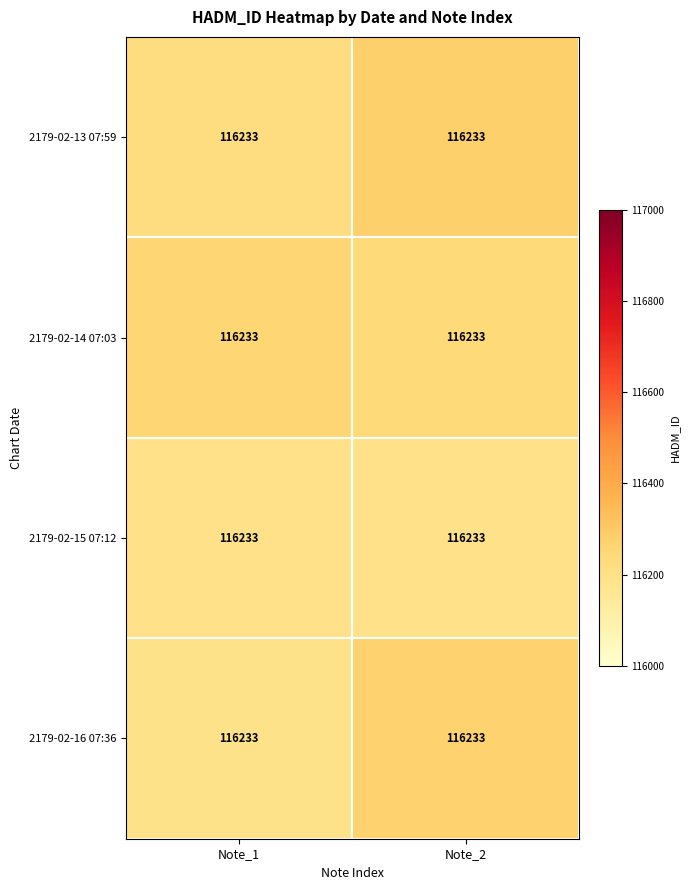

Between Note_1 and Note_2, which is larger?

Note_2